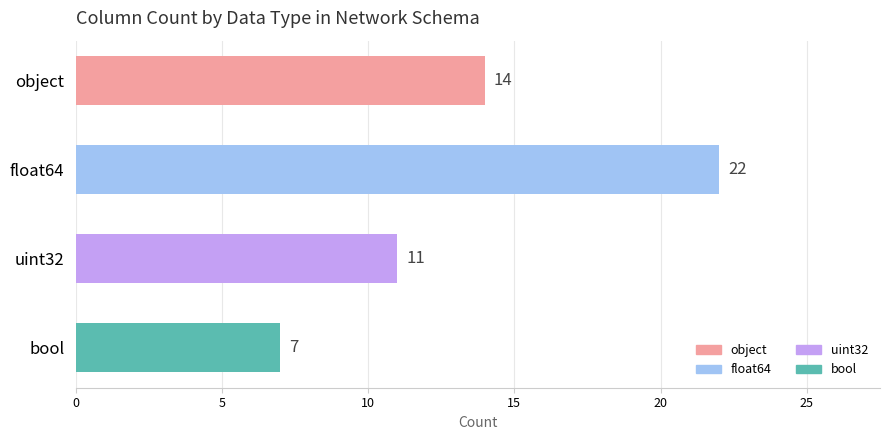

True or false: the data shows 1 at float64.

False